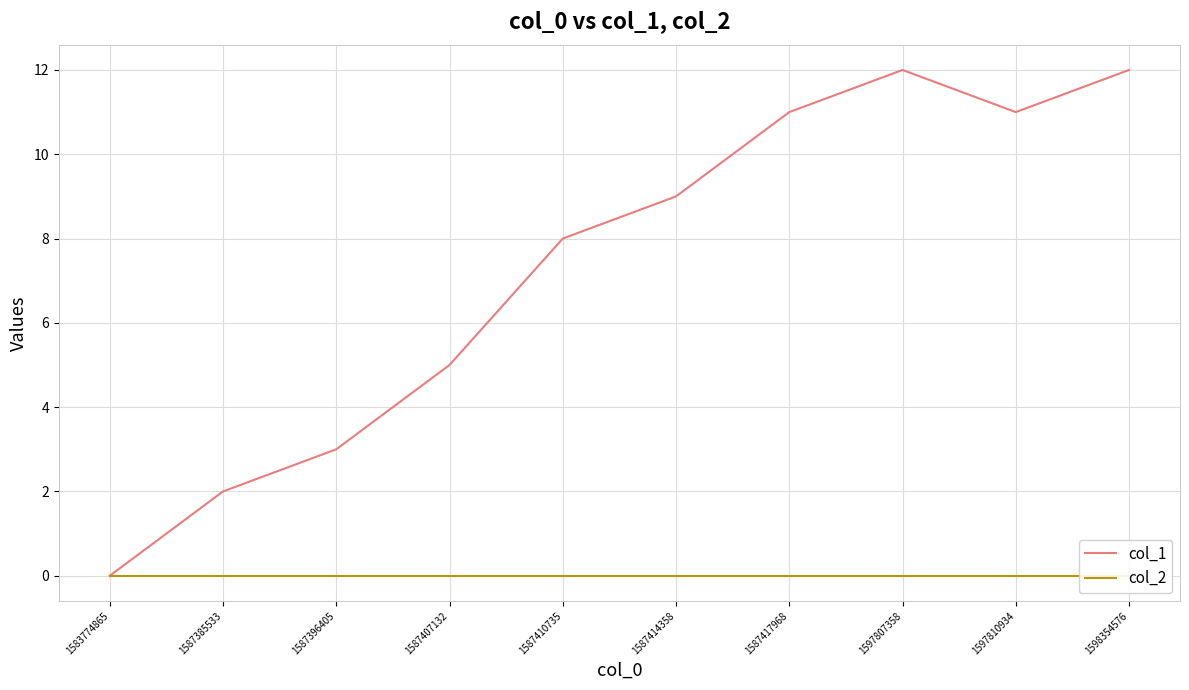

At how many categories does at least one series exceed 7?

6